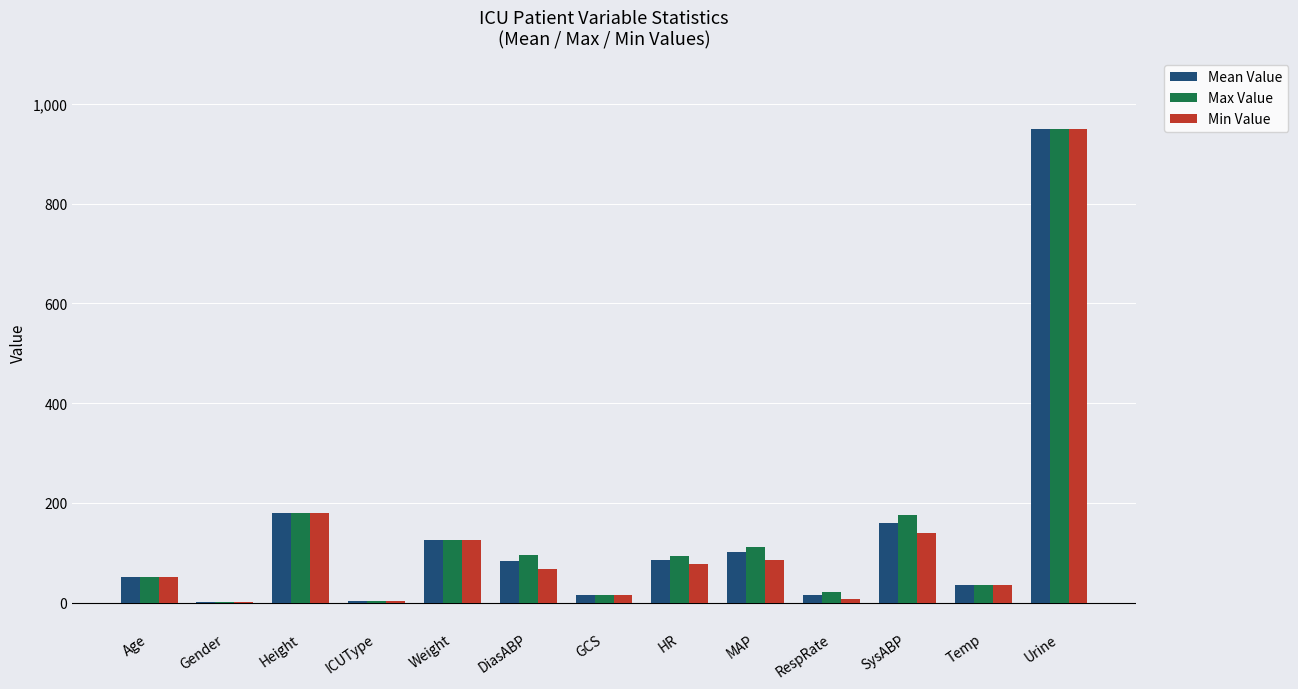

Between ICUType and SysABP, which series saw the biggest shift?

Max Value